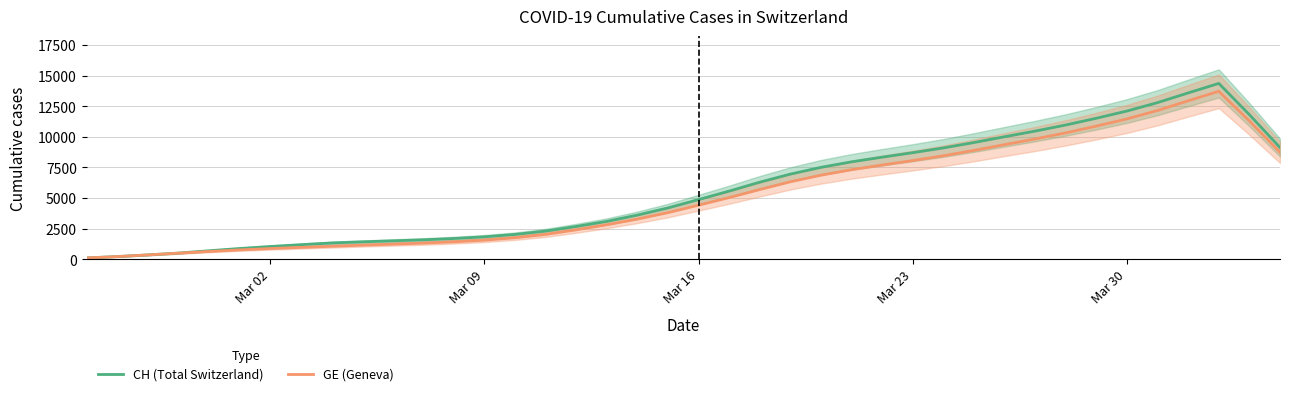

Is this an area chart (filled region under the line)?

No